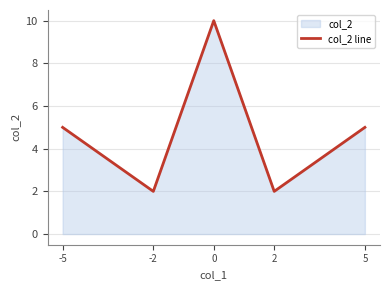

What is the sum of the values at 2 and 0?

12